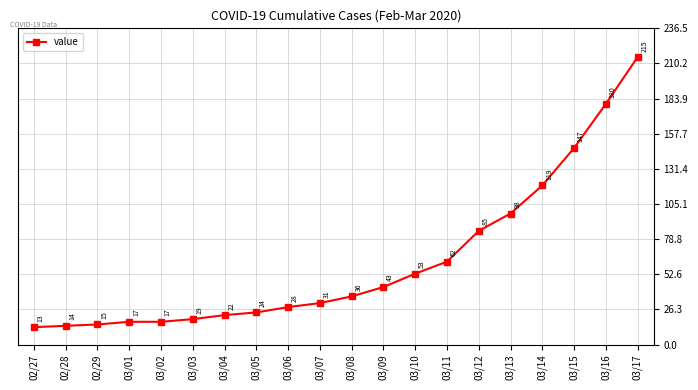

Where is the data nearest to the value 114?

03/14